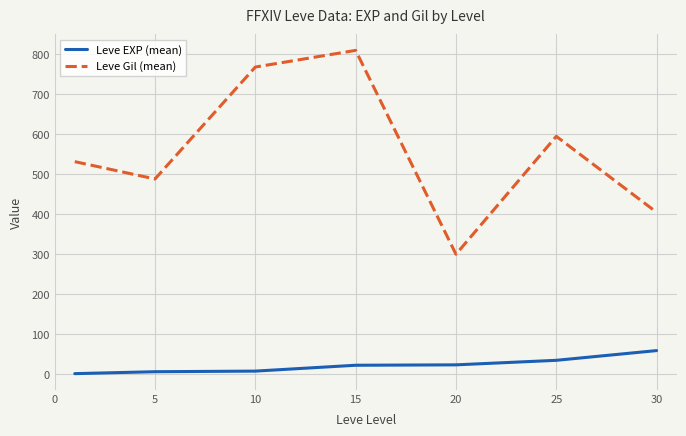

Which series has the largest total across all categories?

Leve Gil (mean)